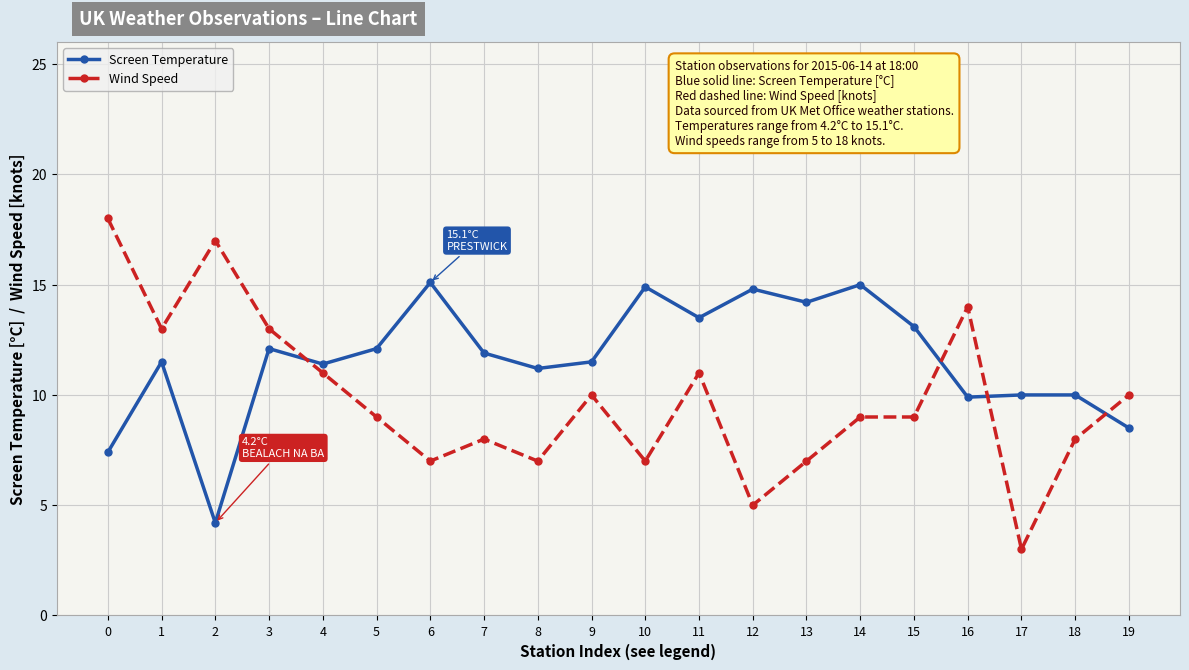

What is the value of the Screen Temperature point at the 7th from the left?

15.1